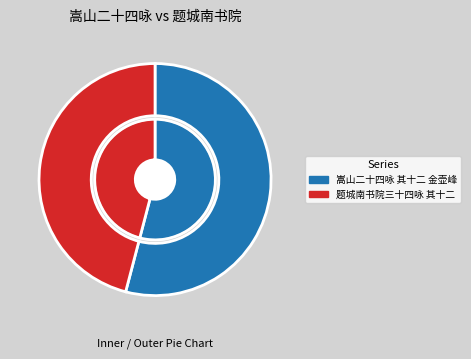

What is the total percentage of 题城南书院三十四咏 其十二 and 嵩山二十四咏 其十二 金壶峰?

100.0%